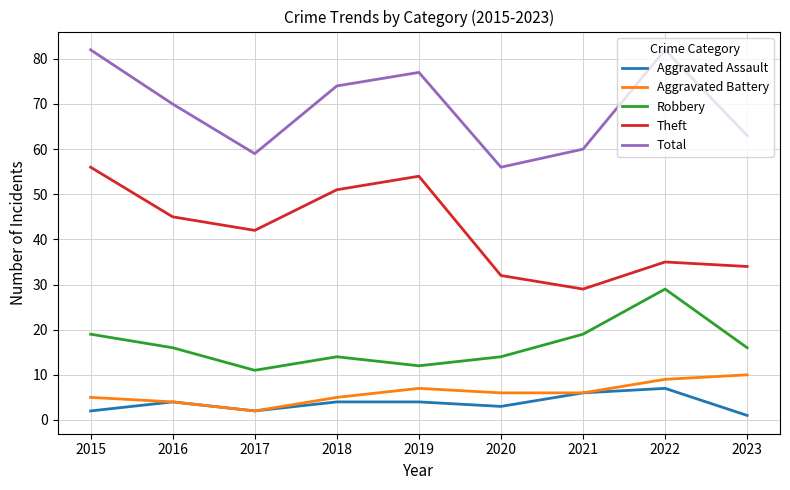

What is the greatest value displayed?

82